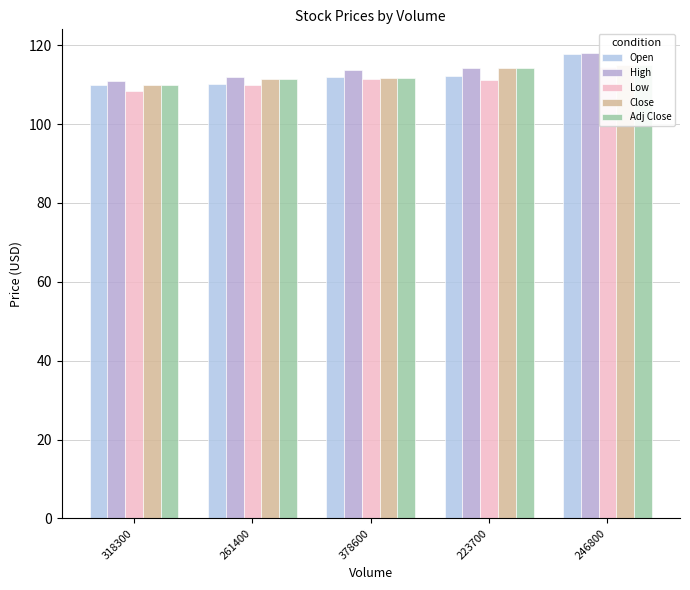

What is the highest value of the Close series?

115.0